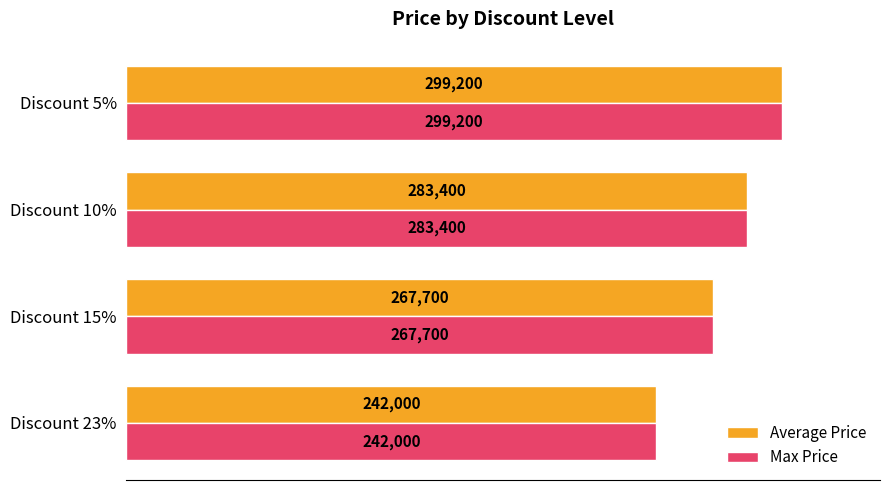

At which category does the chart reach its minimum across all series?

Discount 23%